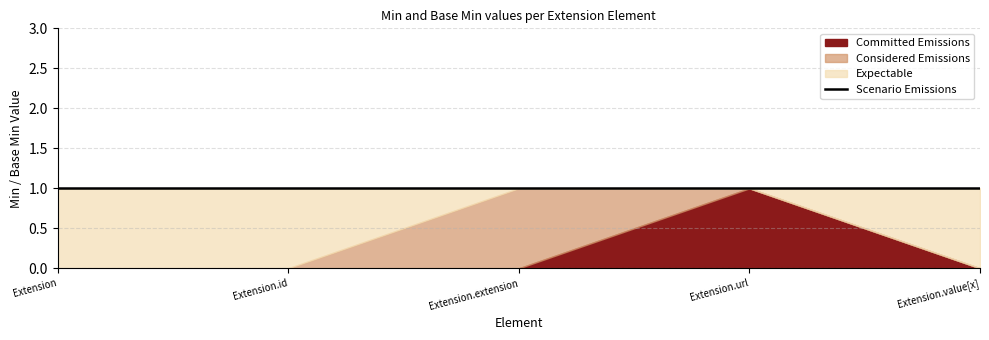

Is it true that Considered Emissions equals -1 at 0?

False